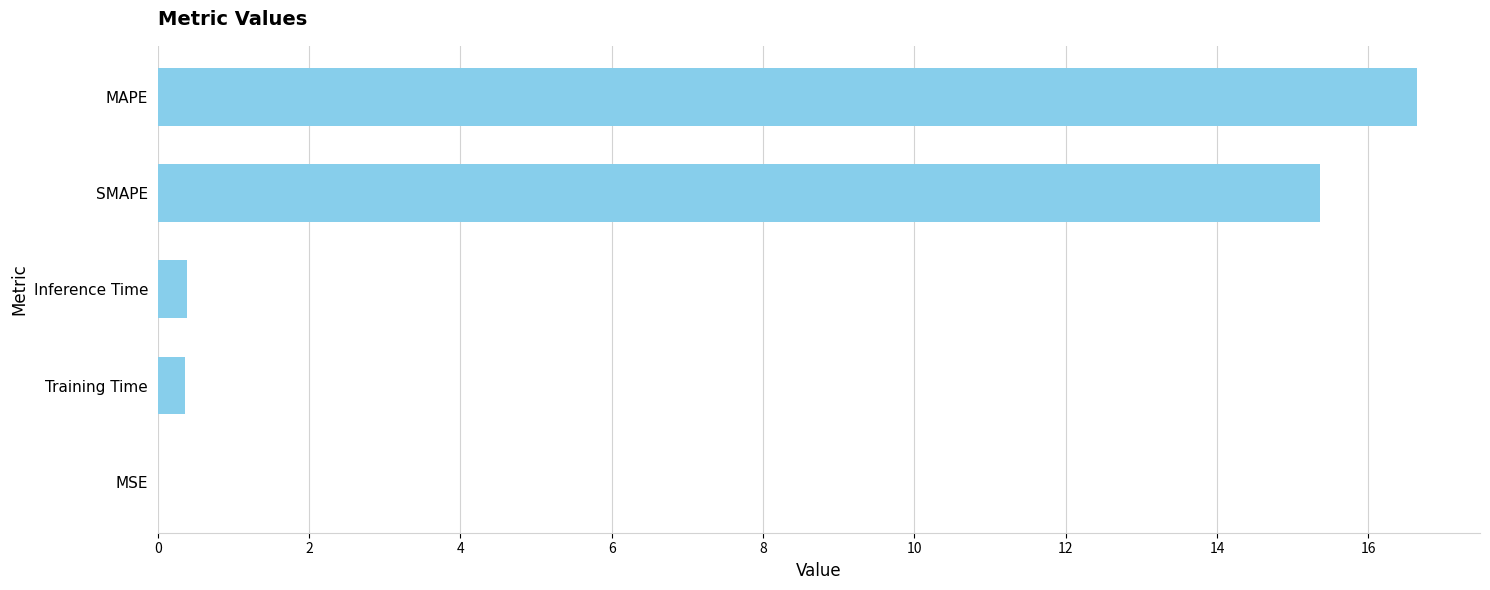

The chart shows a value of 15.4 at SMAPE. True or false?

True